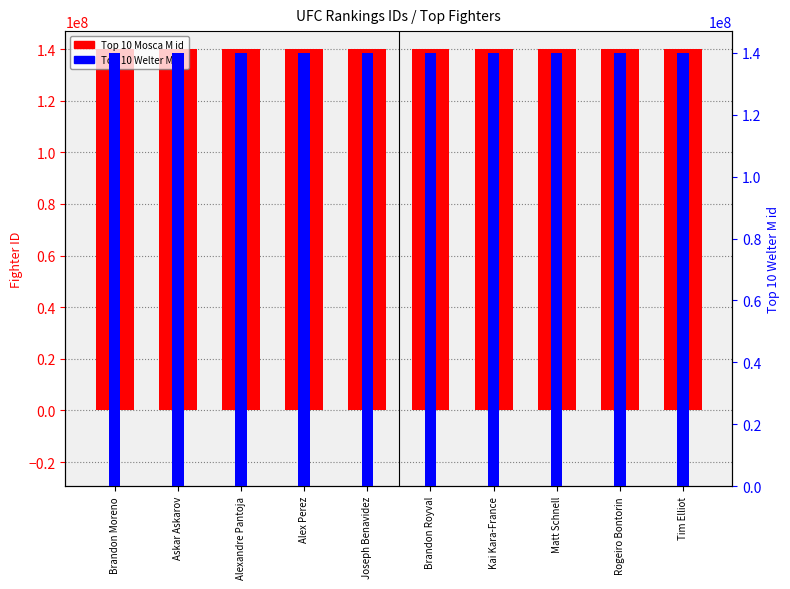

Reading left to right, extract all data points from this chart.

Top 10 Mosca M id: 140000613	140000614	140000258	140000222	140000019	140000910	140000059	140000152	140000028	140000632
Top 10 Welter M id: 140000521	140000526	140000195	140000196	140000221	140000089	140000444	140000047	140000752	140000144